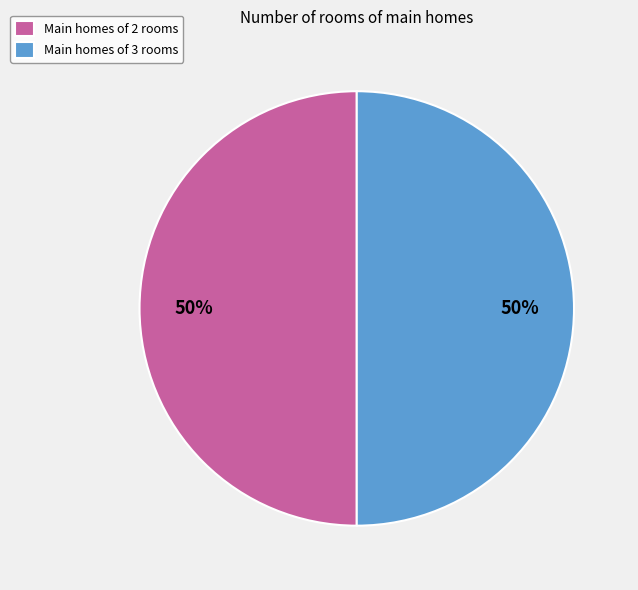

True or false: Main homes of 3 rooms accounts for 56% of the total.

False